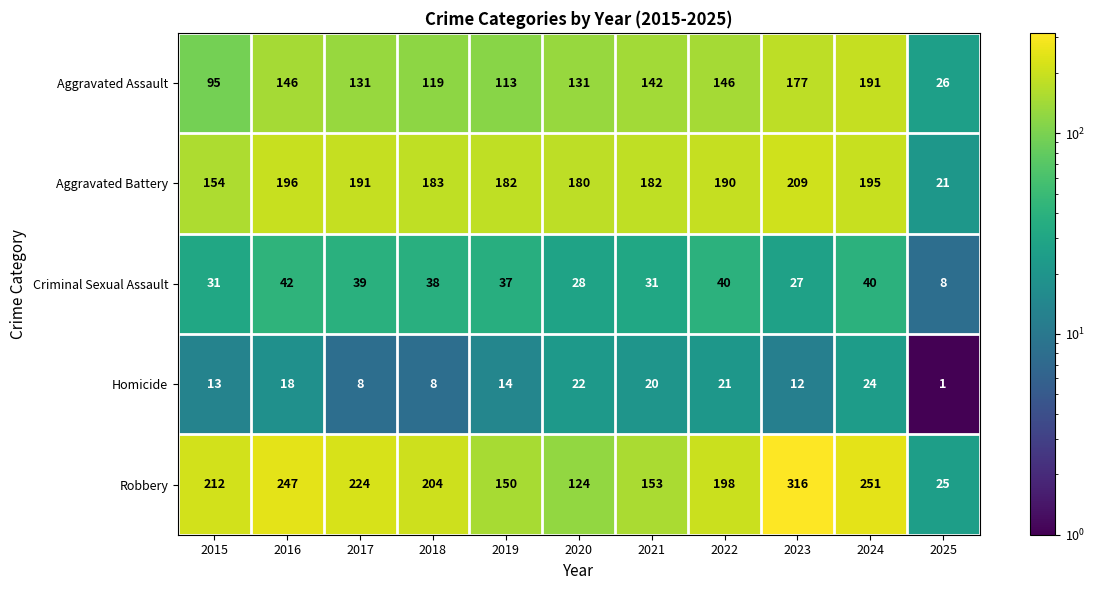

What is the maximum value for Criminal Sexual Assault?

42